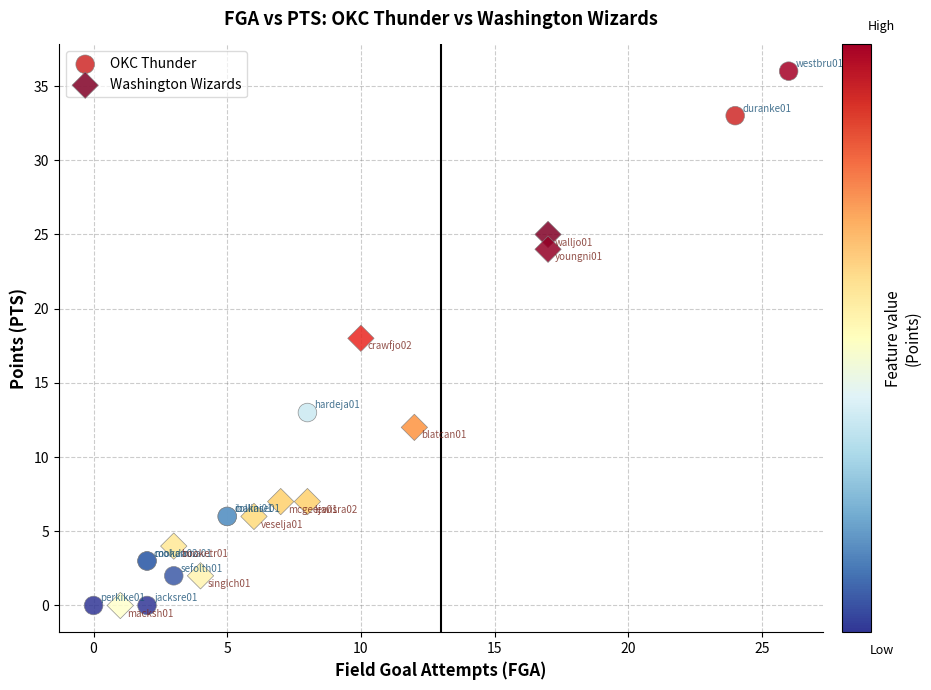

Which series has the widest spread of Y values?

OKC Thunder